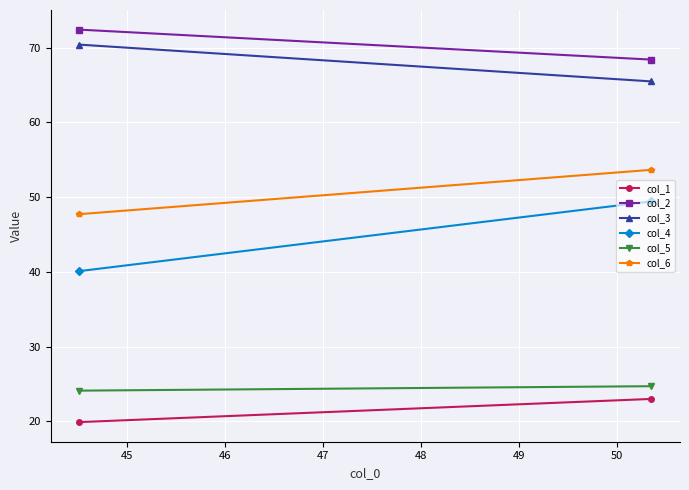

How many categories are shown in the chart?

2